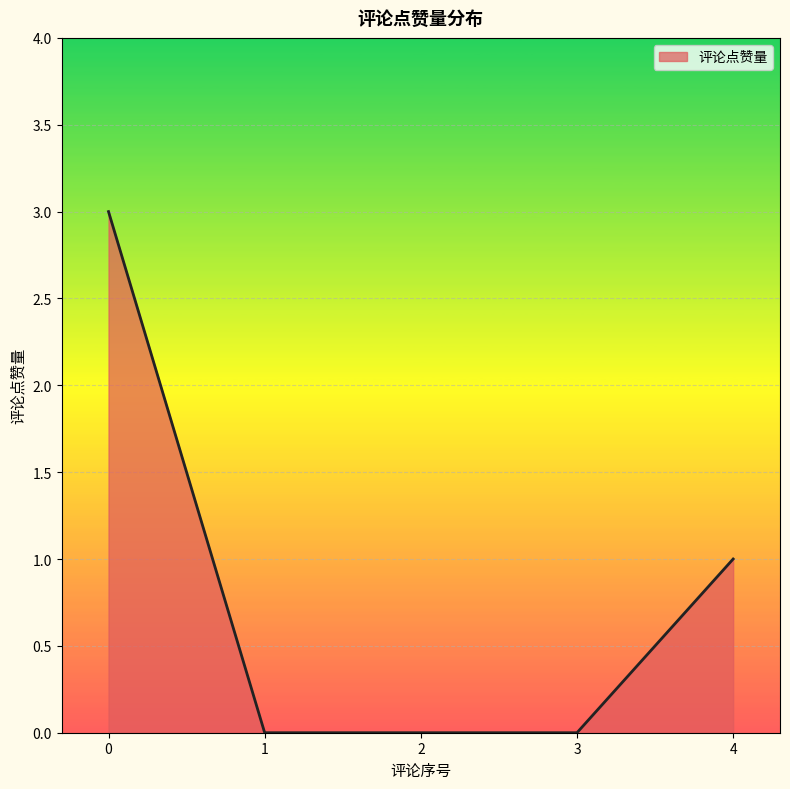

How many lines are shown in the chart?

1